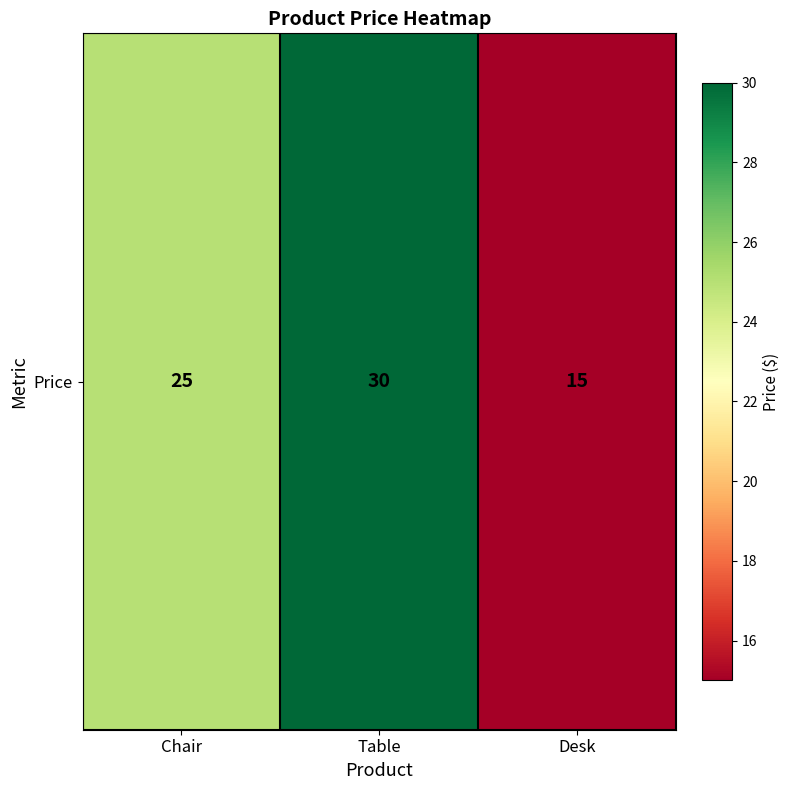

How many data points are above 25?

1